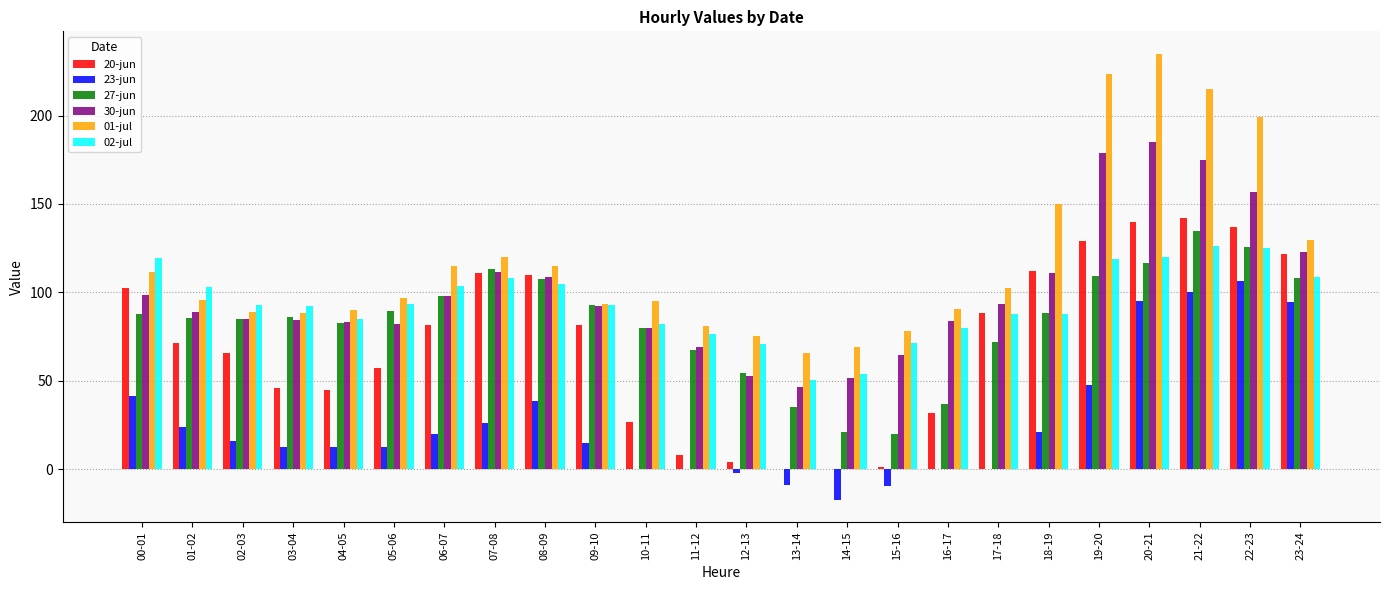

How many categories are shown in the chart?

24